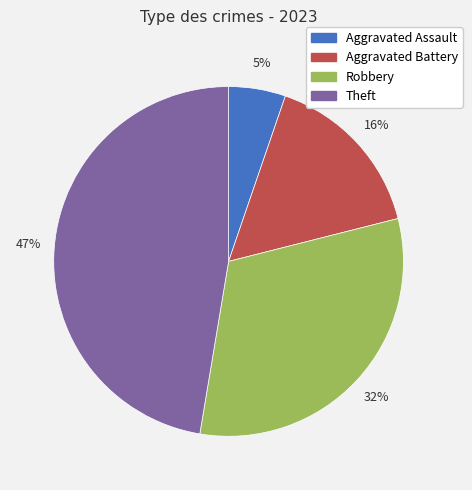

What percentage is the Robbery slice, to the nearest percent?

32%